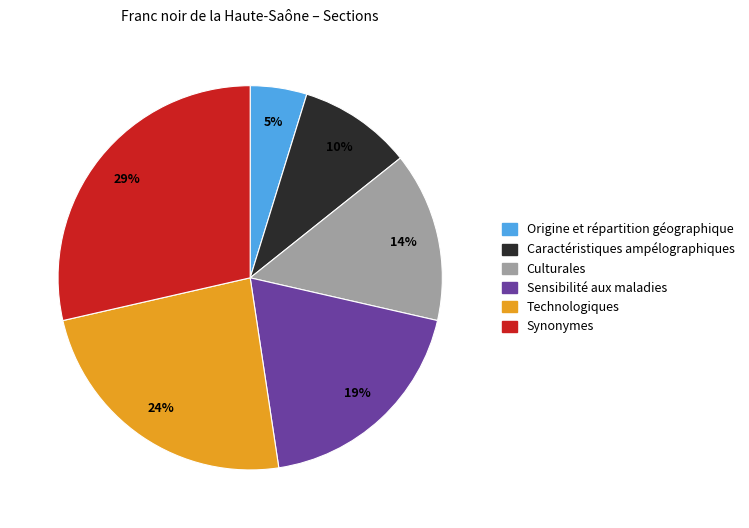

True or false: Synonymes accounts for 22% of the total.

False